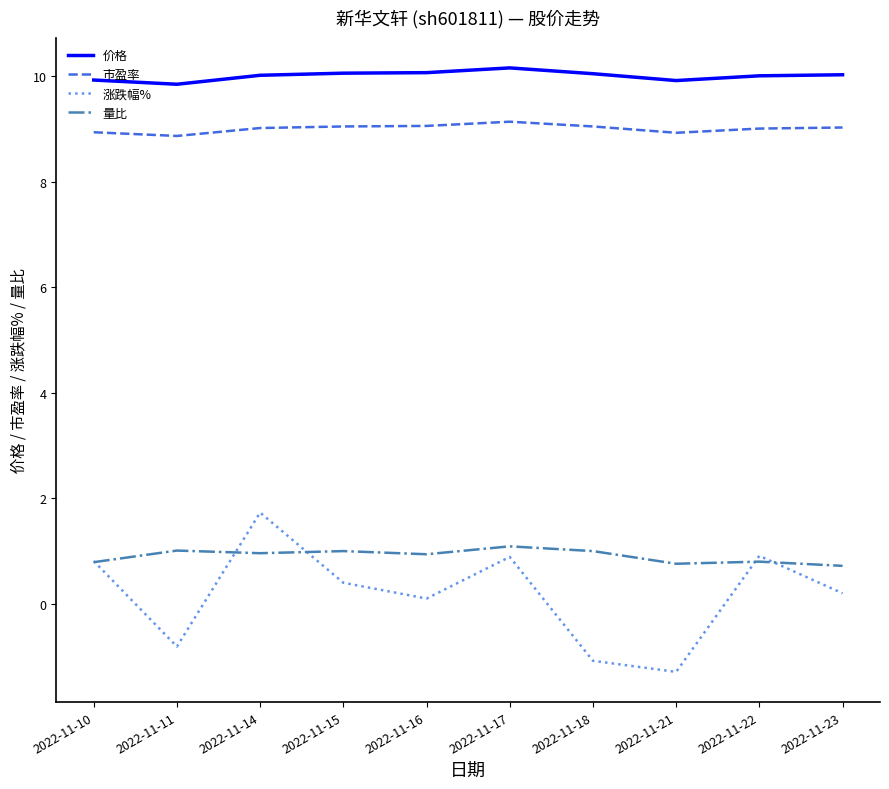

What are all the series names shown in the legend?

价格, 市盈率, 涨跌幅%, 量比